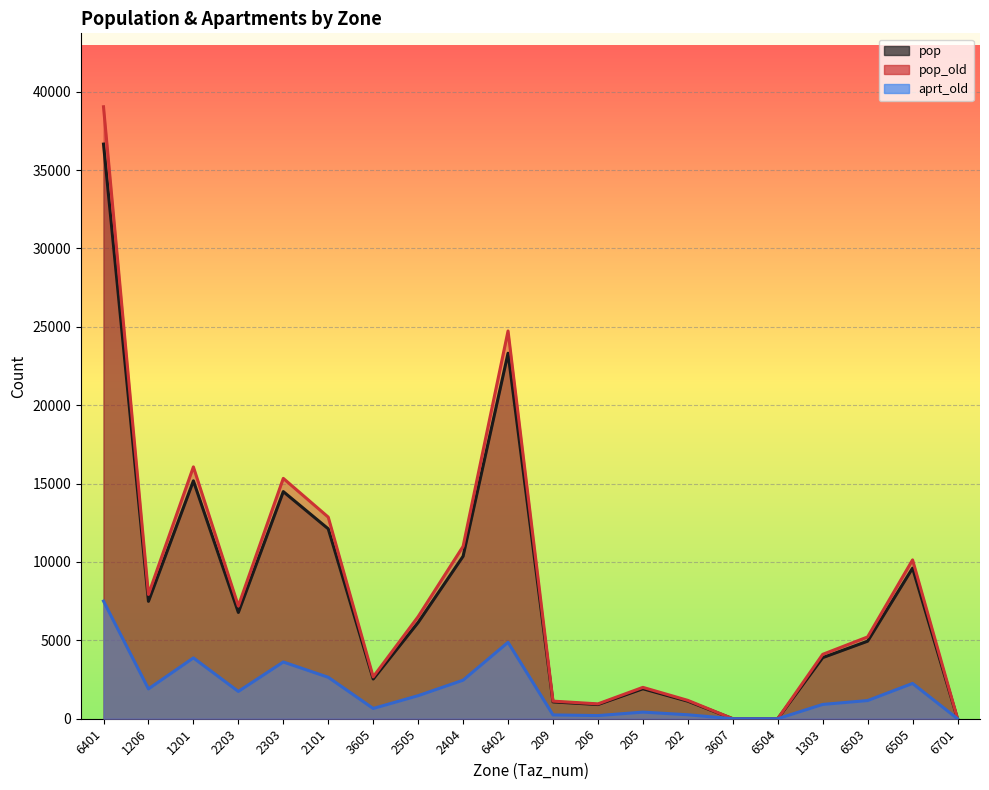

Which has a higher value, 202 or 6402?

6402